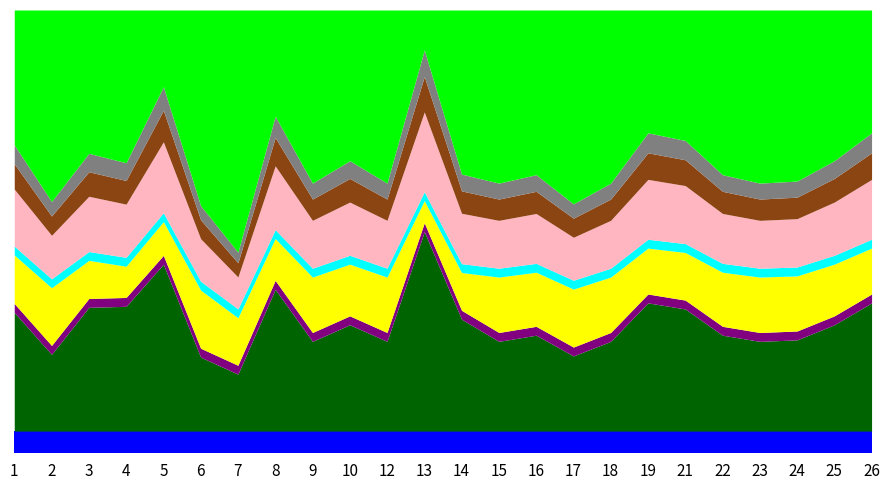

Is it true that accuracy equals 1.1 at 3?

False